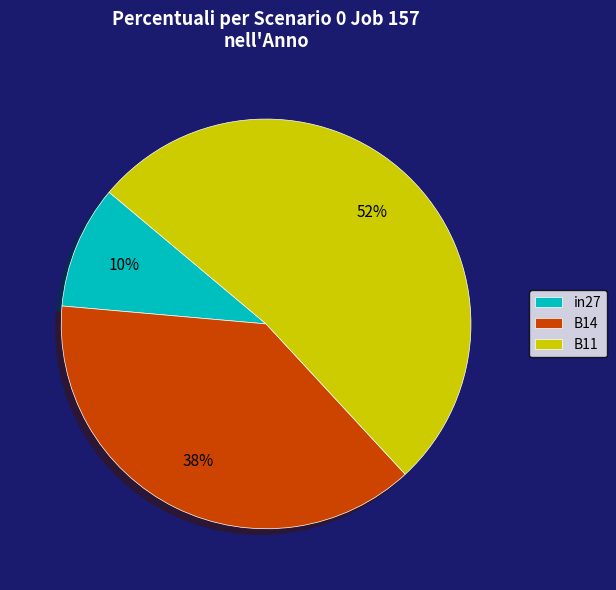

Do in27 and B11 together represent more than half of the pie?

Yes